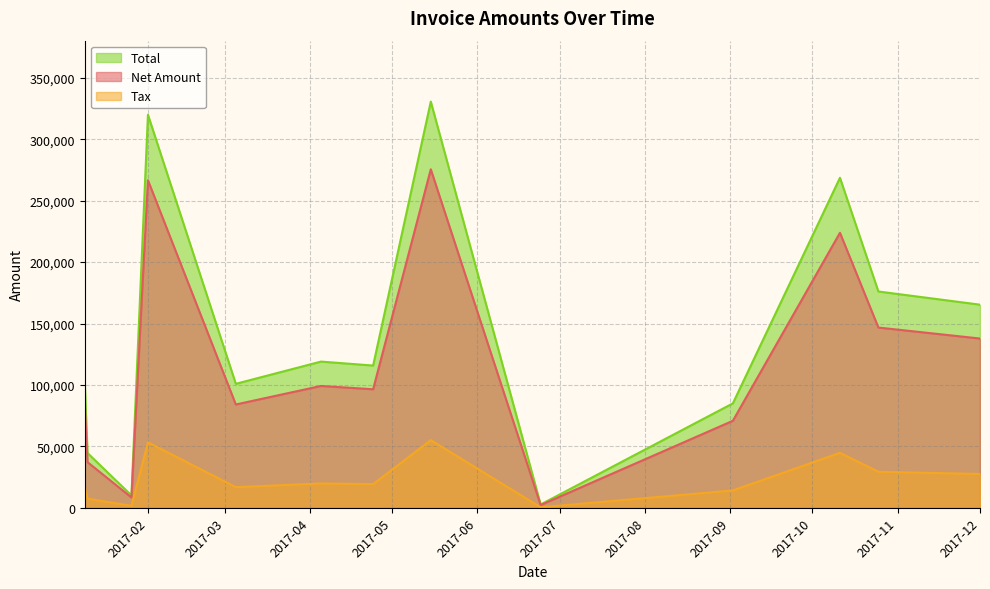

In Net Amount, how many points are higher than both neighbors (excluding endpoints)?

4